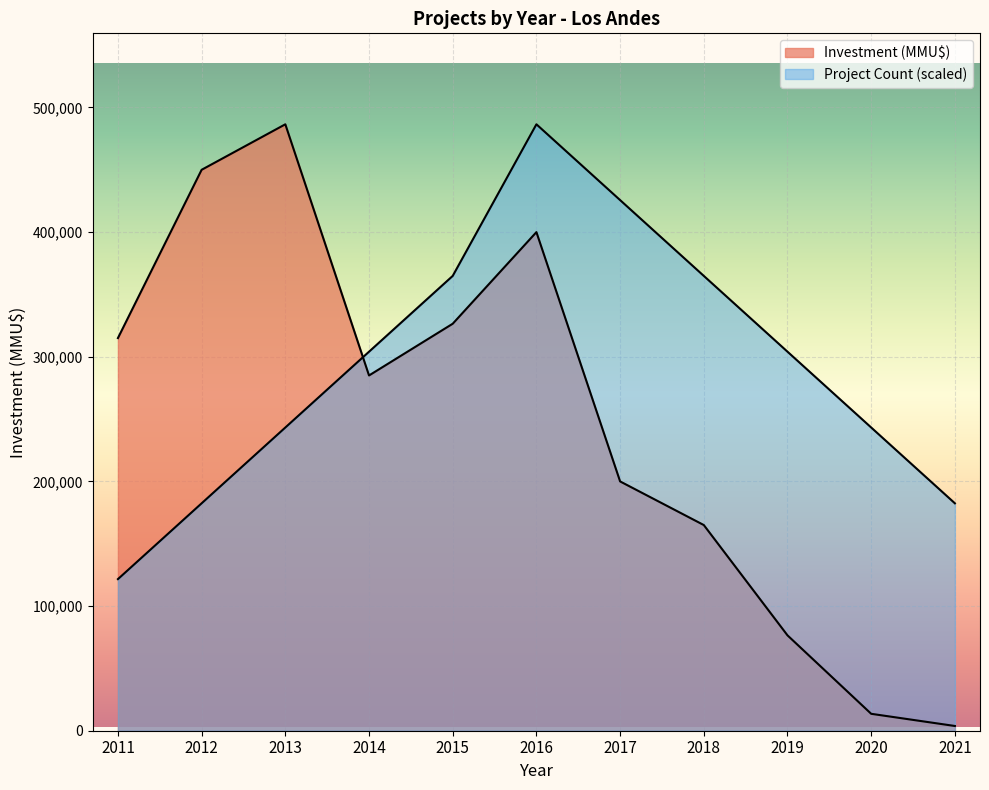

Read the Investment (MMU$) value at 2012.

450000.0